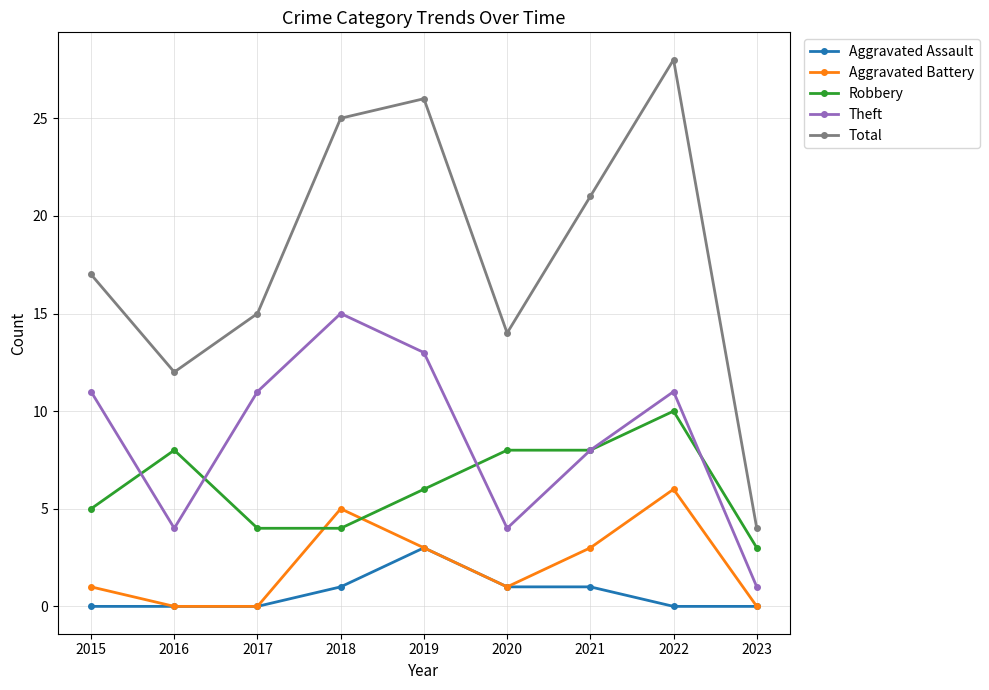

What is the difference between the second highest and minimum values in the Aggravated Battery series?

5